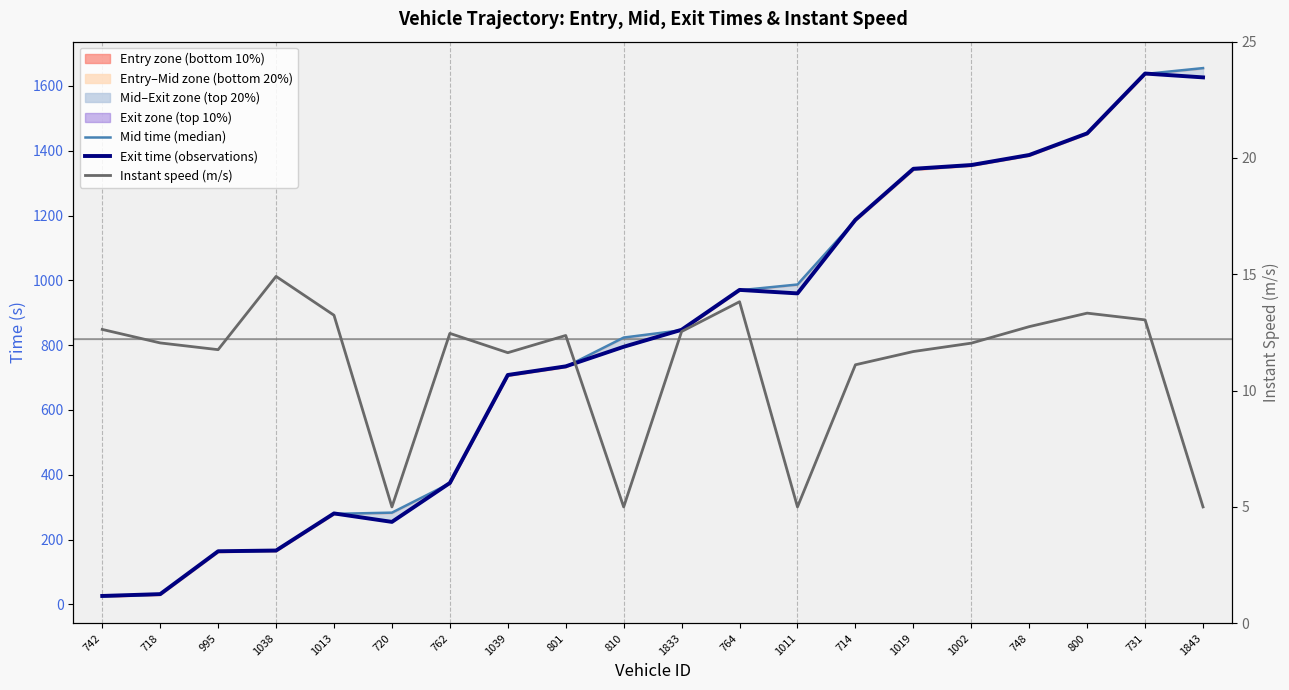

How many lines are shown in the chart?

3